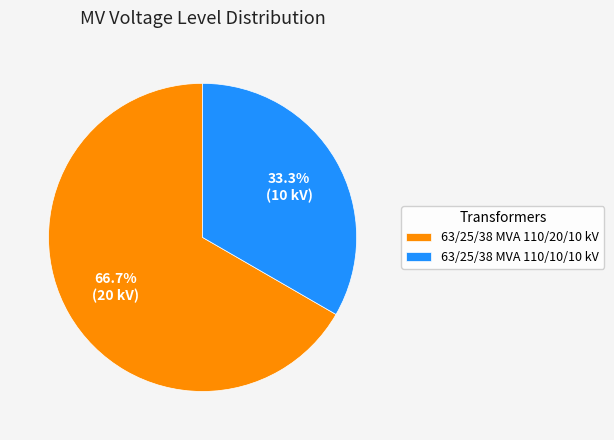

How much of the chart is everything except 63/25/38 MVA 110/10/10 kV?

66.7%